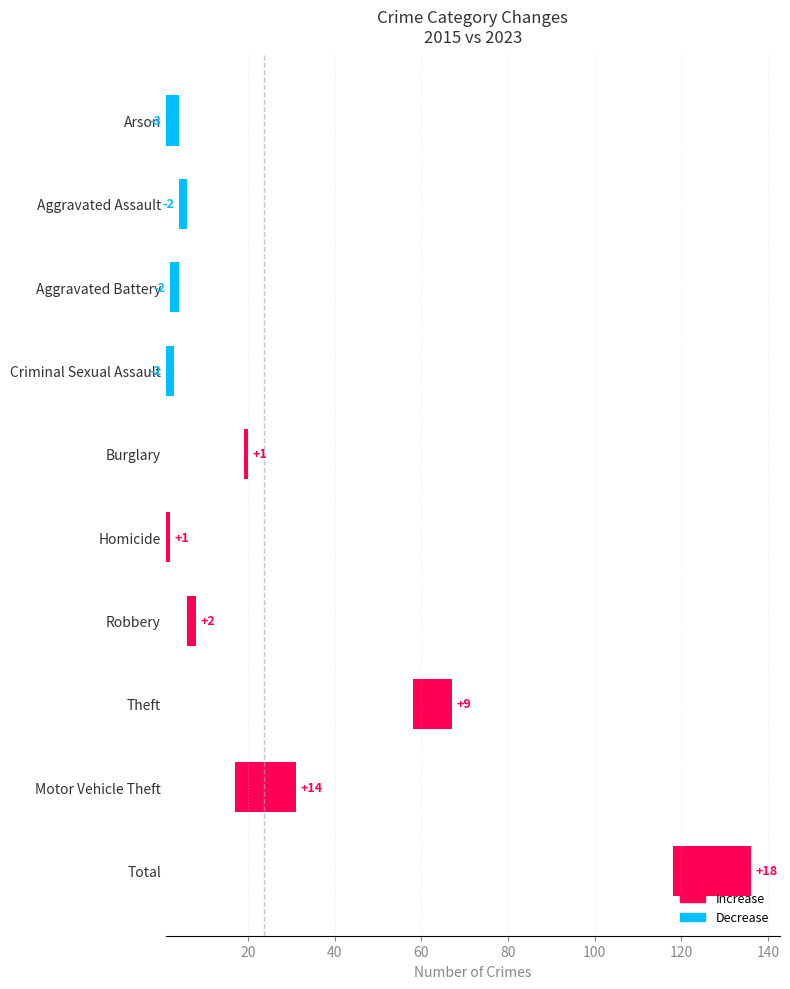

What position from the right is 20?

9